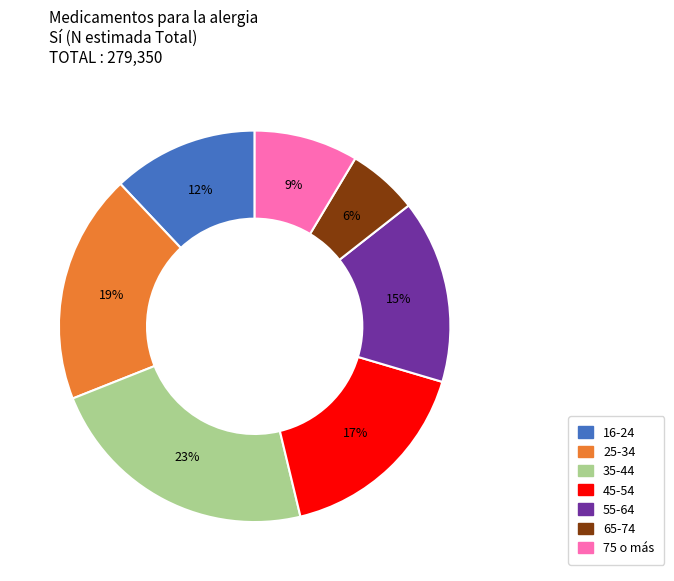

Combined, do 35-44 and 25-34 account for over 50%?

No